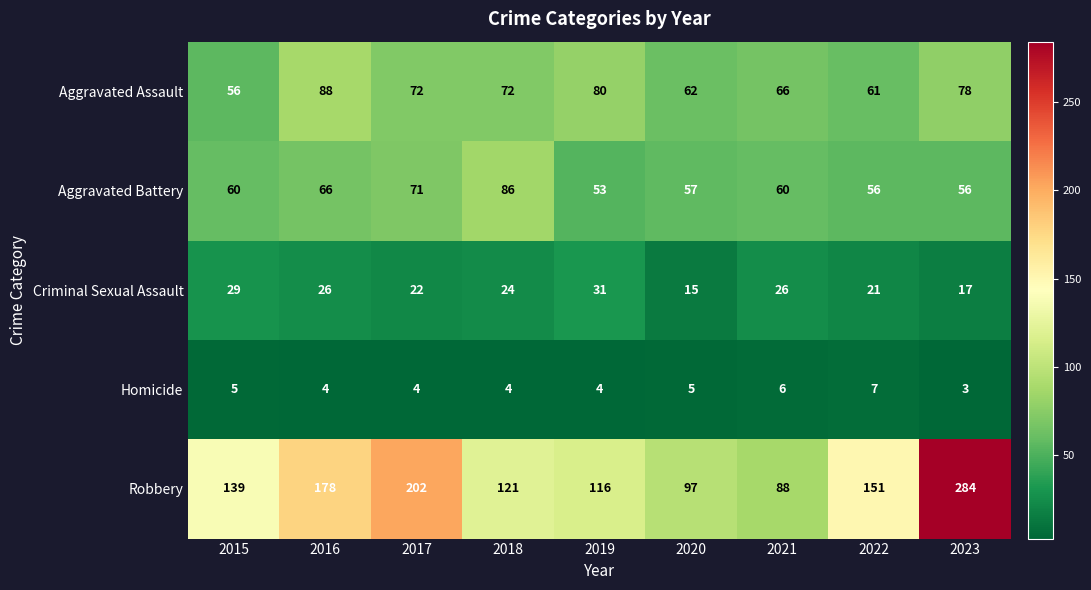

What is the smallest value displayed?

3